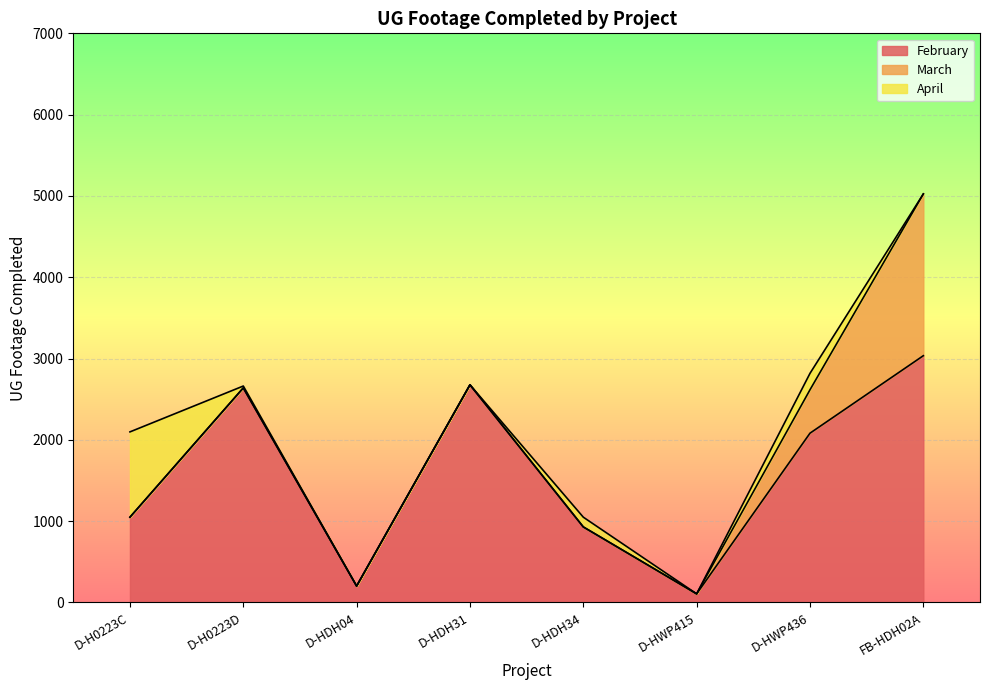

True or false: April has more than 0 points higher than both neighbors.

True